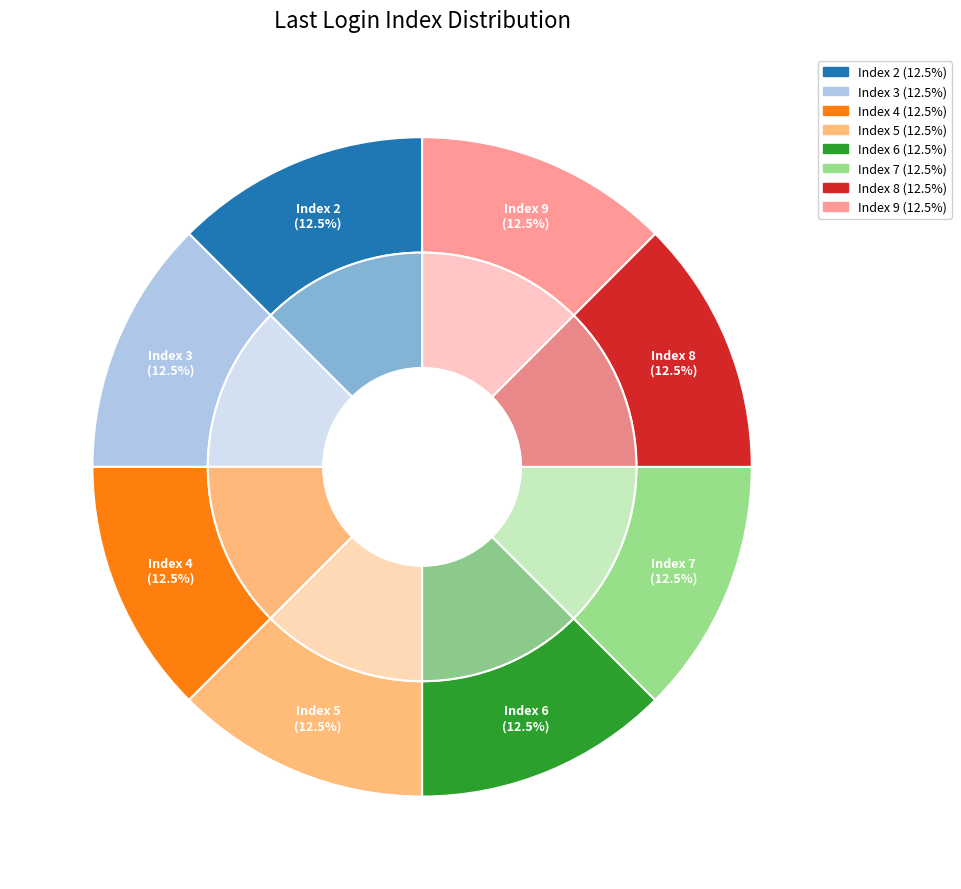

Do 38 and Index 7 together represent more than half of the pie?

No